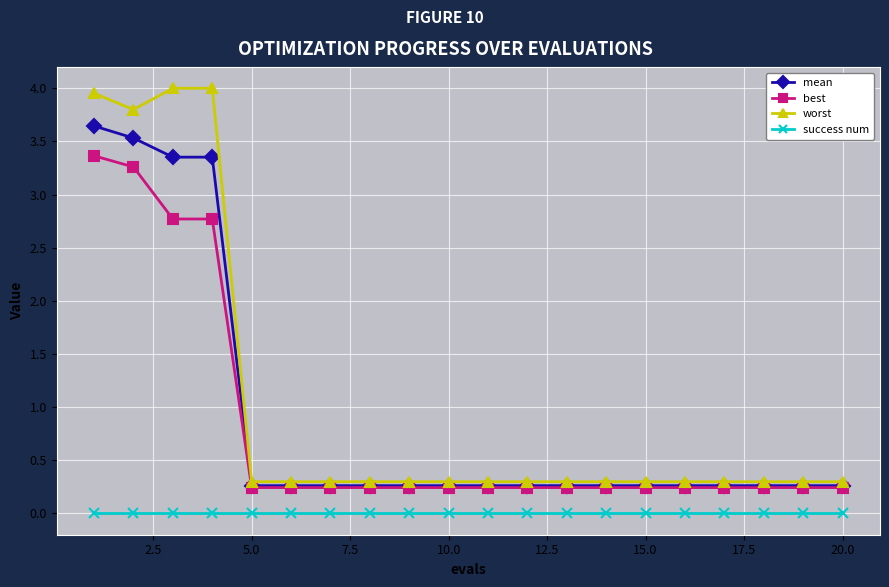

What is the value of the worst point at the 18th from the left?

0.3